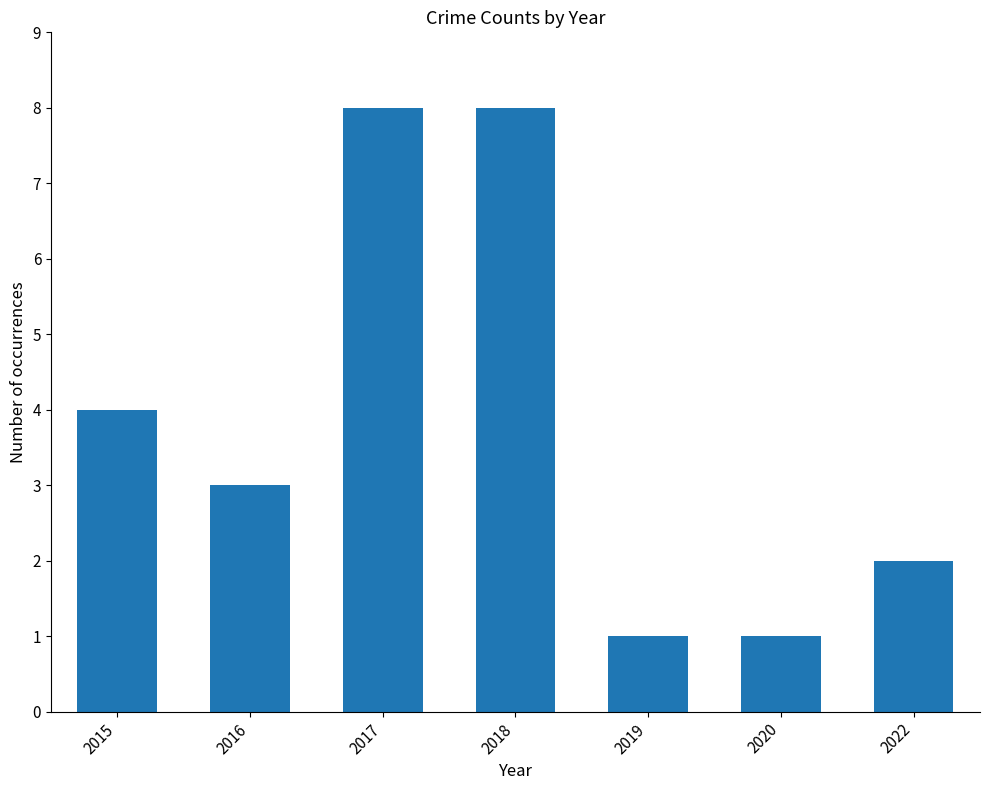

Where does the data first go above 3?

2015